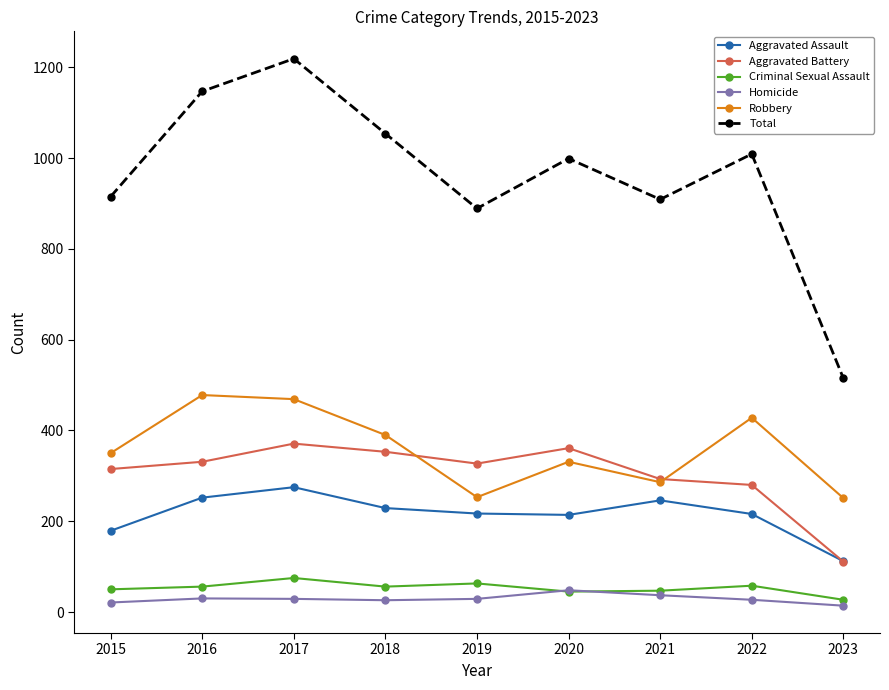

At which label does Aggravated Assault reach its peak?

2017